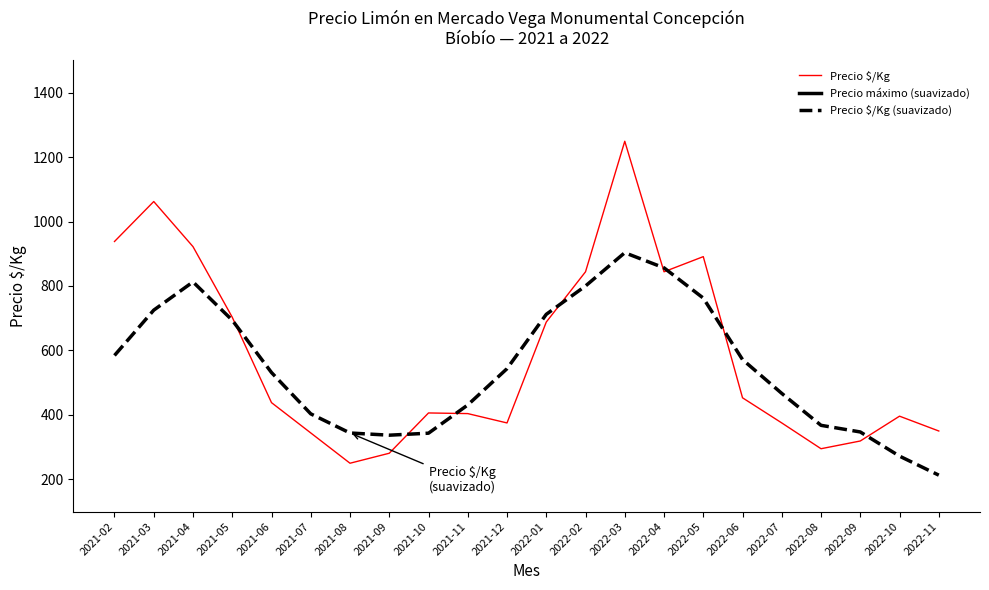

The Precio $/Kg (suavizado) series shows 958.6 at 2021-12. True or false?

False